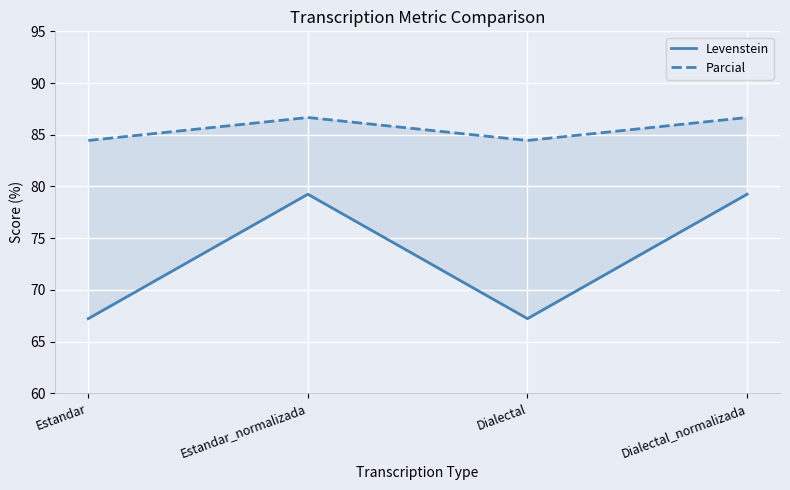

How many values in the Levenstein series exceed 79?

2